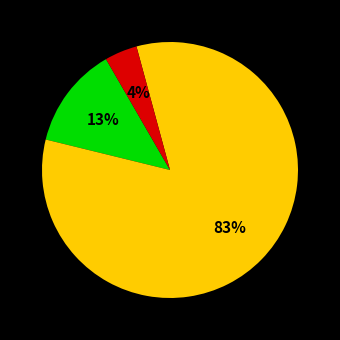

To the nearest percent, what is the difference between the largest and smallest slice percentages?

79%